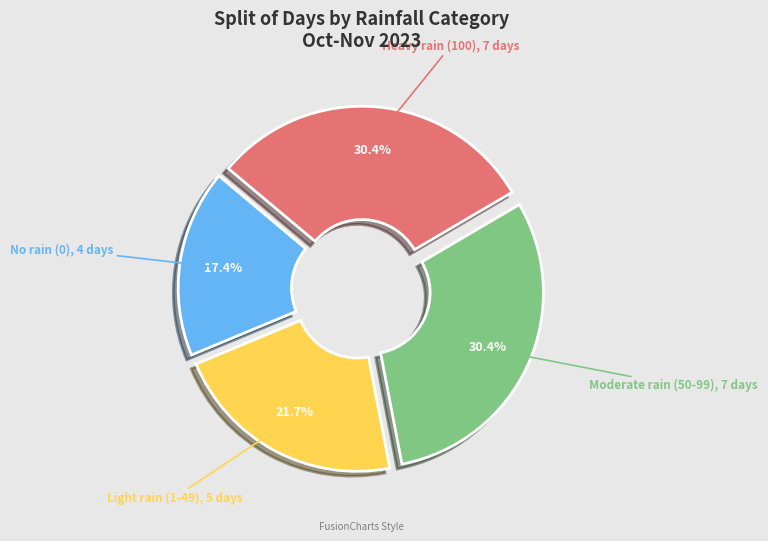

Count the number of slices in the pie.

4